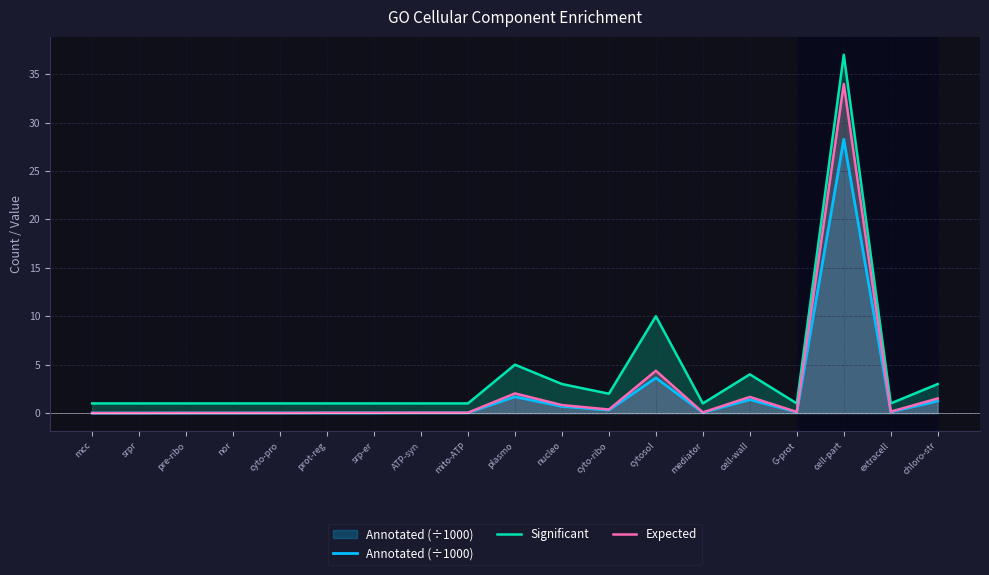

Reading right to left, extract all data points from this chart.

Annotated (÷1000): chloro-str=1.3	extracell=0.1	cell-part=28.3	G-prot=0.1	cell-wall=1.4	mediator=0.1	cytosol=3.6	cyto-ribo=0.3	nucleo=0.7	plasmo=1.7	mito-ATP=0.0	ATP-syn=0.0	srp-er=0.0	prot-reg=0.0	cyto-pro=0.0	nor=0.0	pre-ribo=0.0	srpr=0.0	mcc=0.0
Significant: chloro-str=3.0	extracell=1.0	cell-part=37.0	G-prot=1.0	cell-wall=4.0	mediator=1.0	cytosol=10.0	cyto-ribo=2.0	nucleo=3.0	plasmo=5.0	mito-ATP=1.0	ATP-syn=1.0	srp-er=1.0	prot-reg=1.0	cyto-pro=1.0	nor=1.0	pre-ribo=1.0	srpr=1.0	mcc=1.0
Expected: chloro-str=1.5	extracell=0.1	cell-part=34.0	G-prot=0.1	cell-wall=1.7	mediator=0.1	cytosol=4.4	cyto-ribo=0.4	nucleo=0.8	plasmo=2.0	mito-ATP=0.0	ATP-syn=0.0	srp-er=0.0	prot-reg=0.0	cyto-pro=0.0	nor=0.0	pre-ribo=0.0	srpr=0.0	mcc=0.0